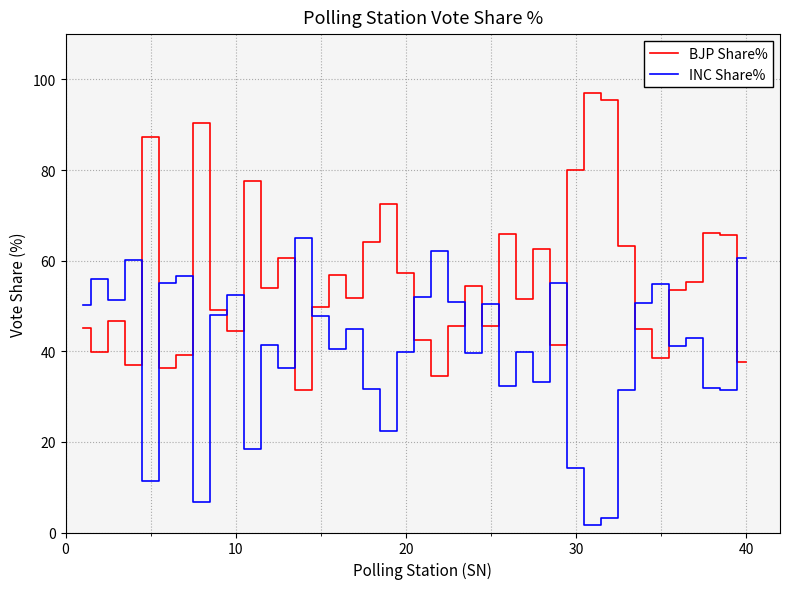

How many lines are shown in the chart?

2